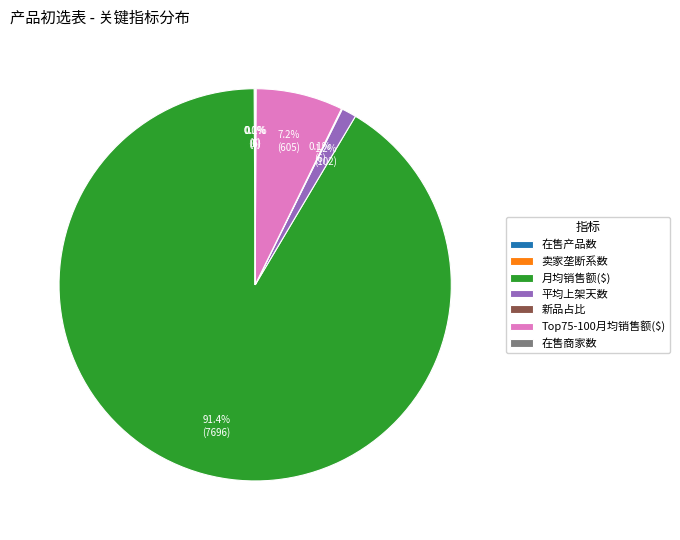

Which slice is the largest?

月均销售额($)